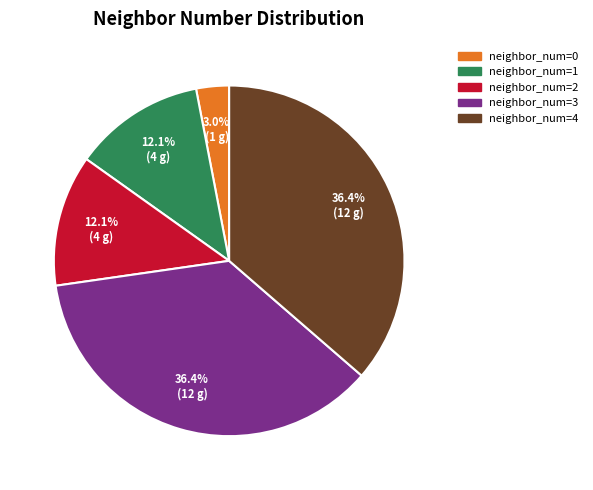

Between neighbor_num=0 and neighbor_num=1, which is larger?

neighbor_num=1